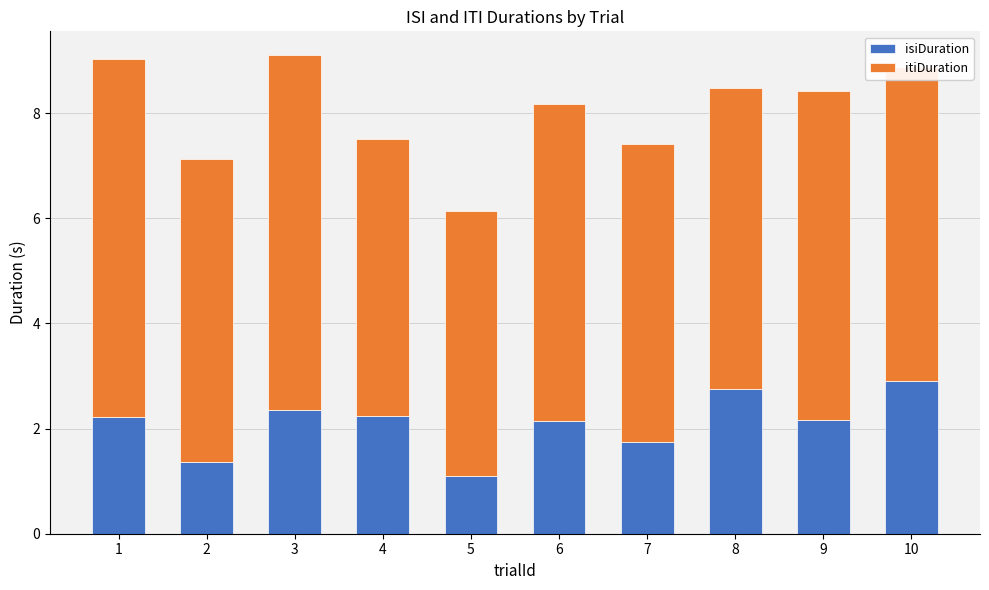

How many data points does each series have?

10